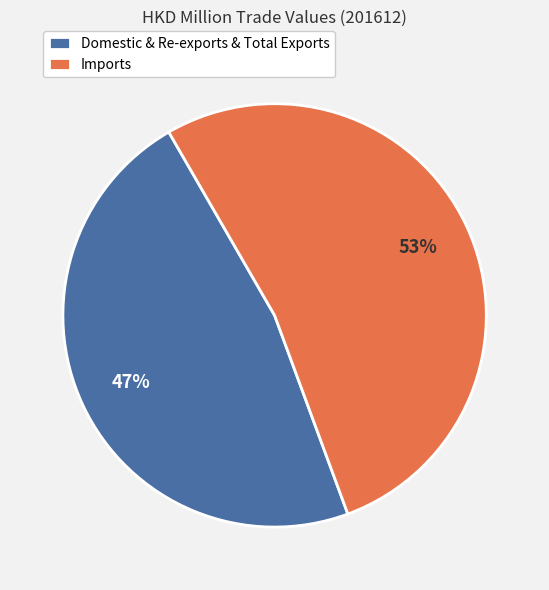

True or false: Imports accounts for 53% of the total.

True